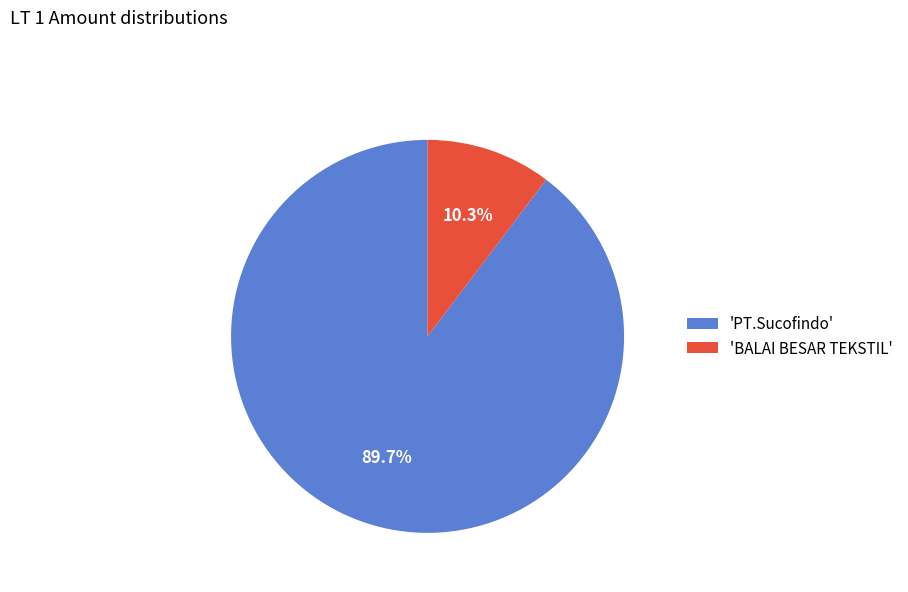

Does any single category account for the majority?

Yes